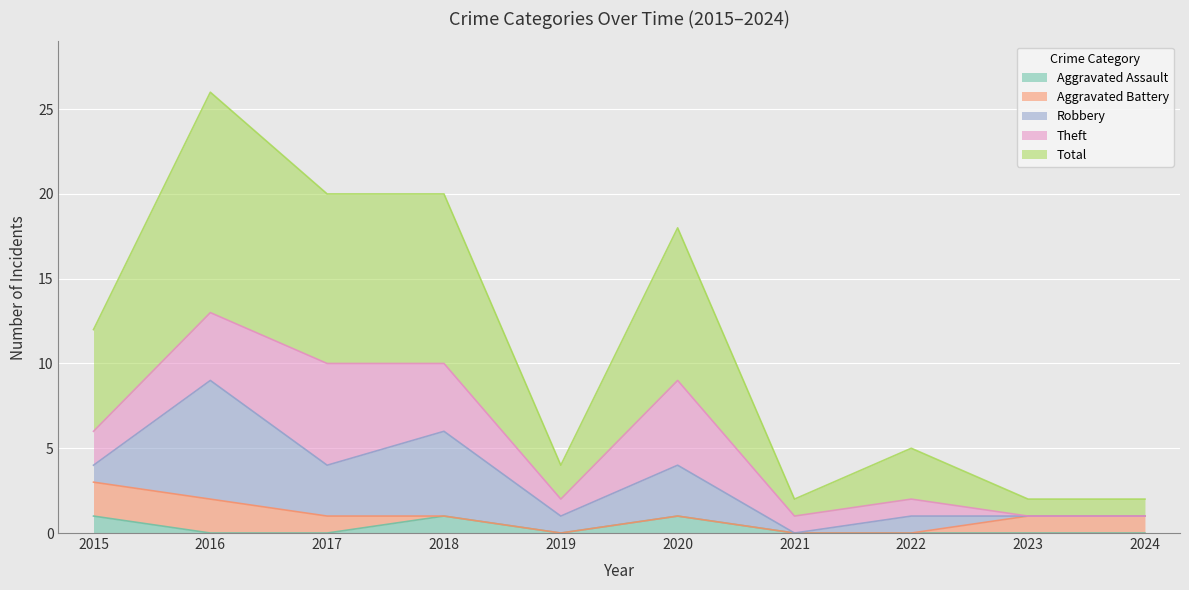

At which label is Robbery closest to 3?

2017